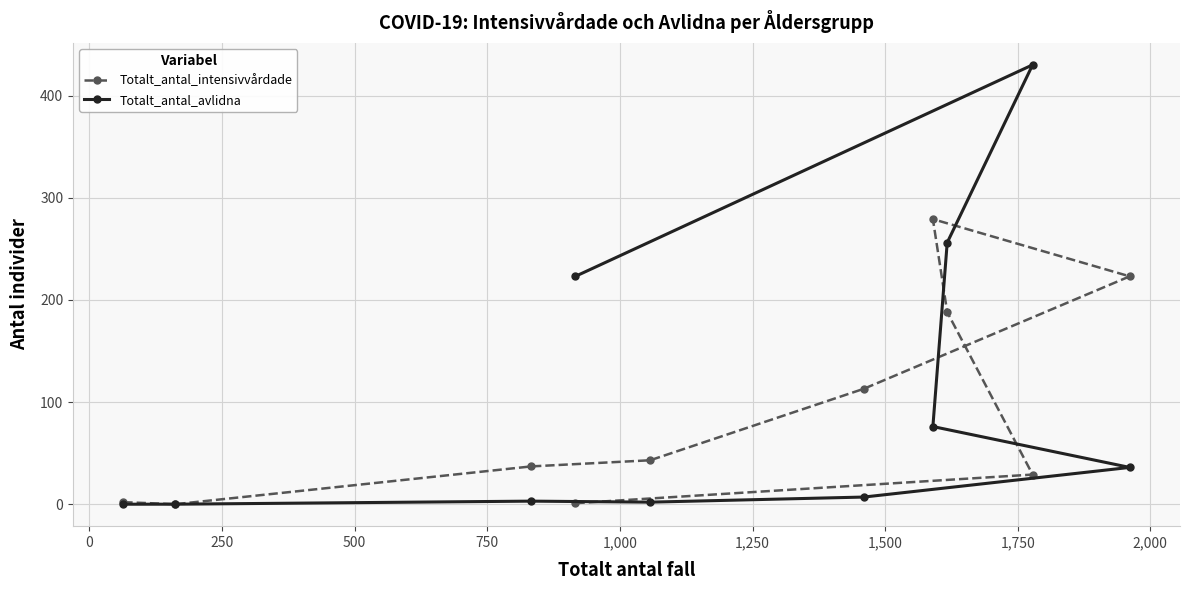

Which series ends up on top after the final intersection of Totalt_antal_avlidna and Totalt_antal_intensivvårdade?

Totalt_antal_avlidna